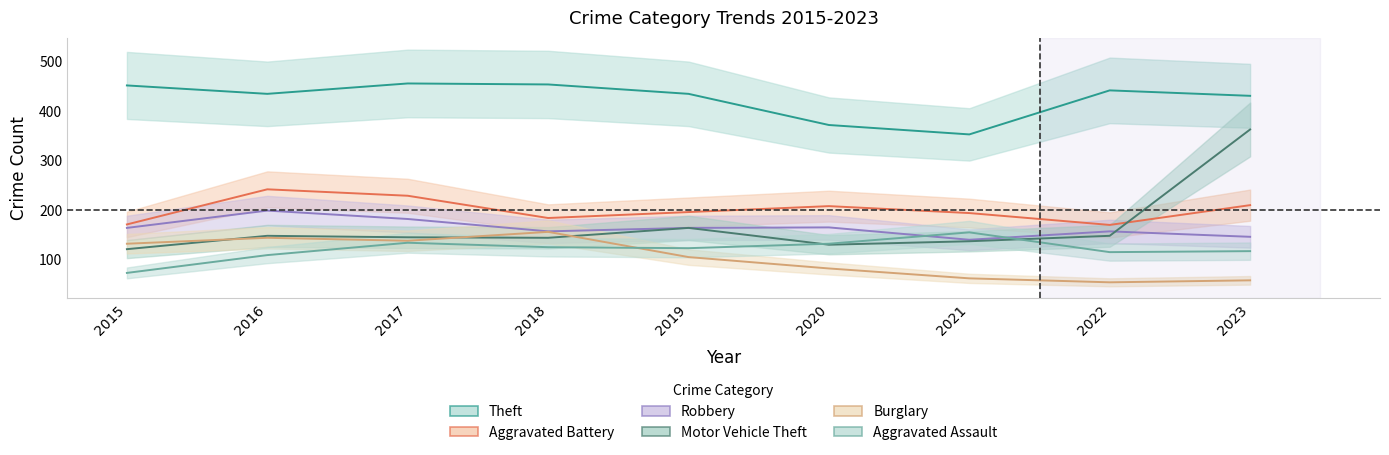

True or false: Aggravated Battery and Burglary intersect in this chart.

False